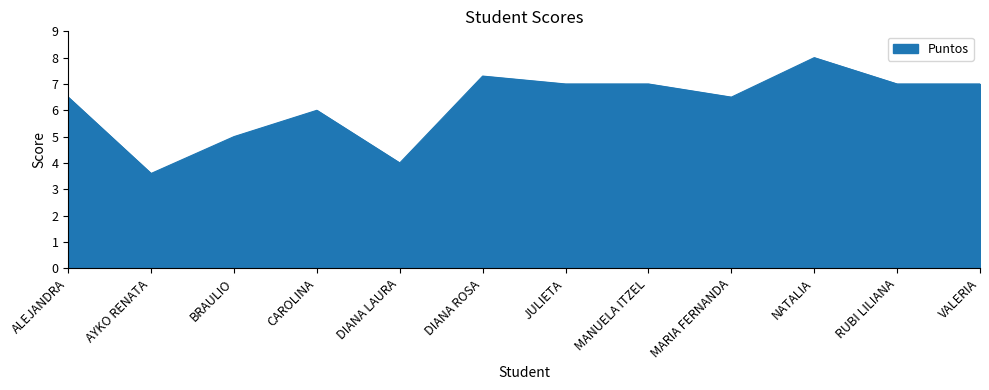

Reading left to right, what are all the values shown in this chart?

ALEJANDRA=6.5	AYKO RENATA=3.6	BRAULIO=5.0	CAROLINA=6.0	DIANA LAURA=4.0	DIANA ROSA=7.3	JULIETA=7.0	MANUELA ITZEL=7.0	MARIA FERNANDA=6.5	NATALIA=8.0	RUBI LILIANA=7.0	VALERIA=7.0